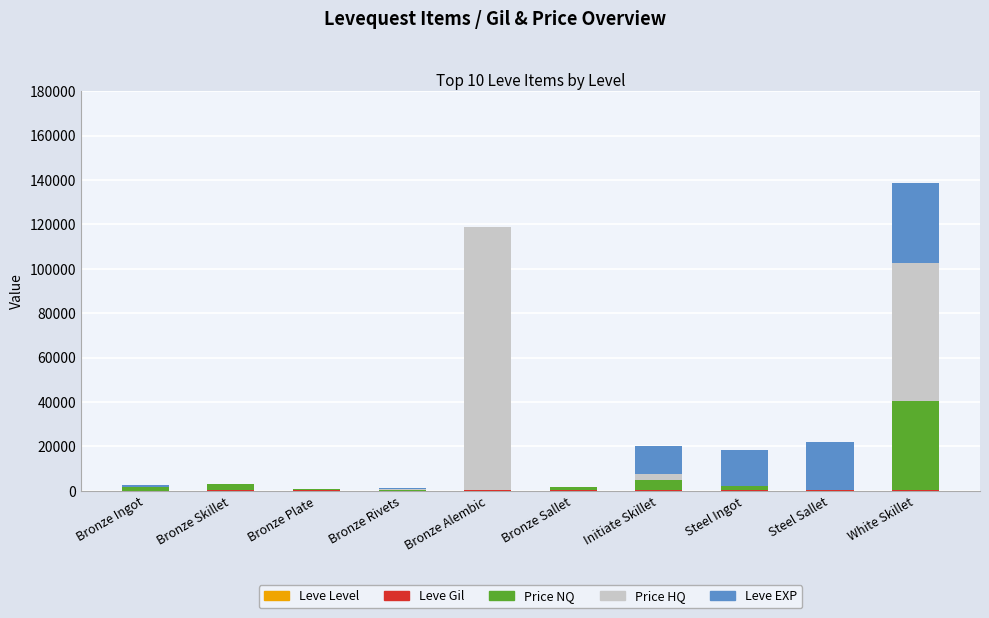

At which category is the sum across all series the highest?

White Skillet